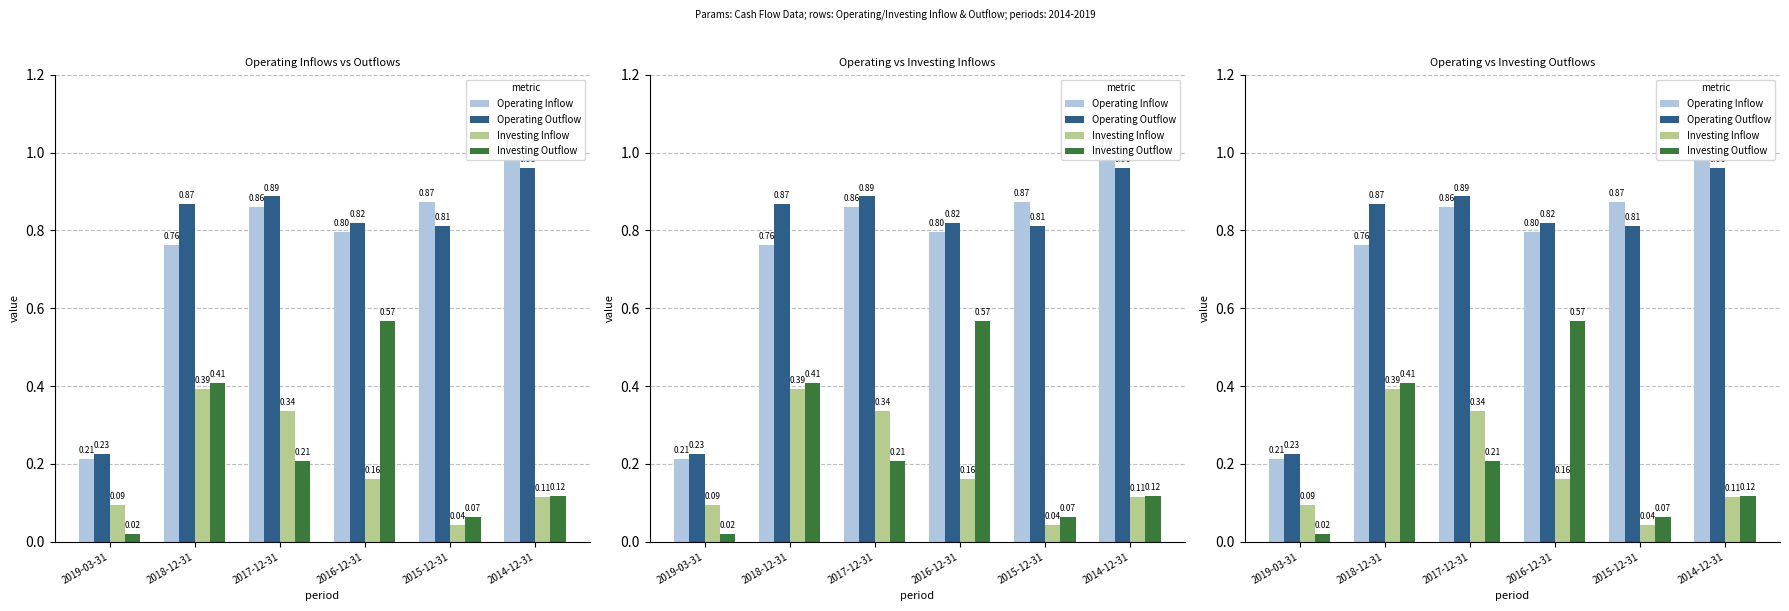

What position from the right is 2016-12-31?

3